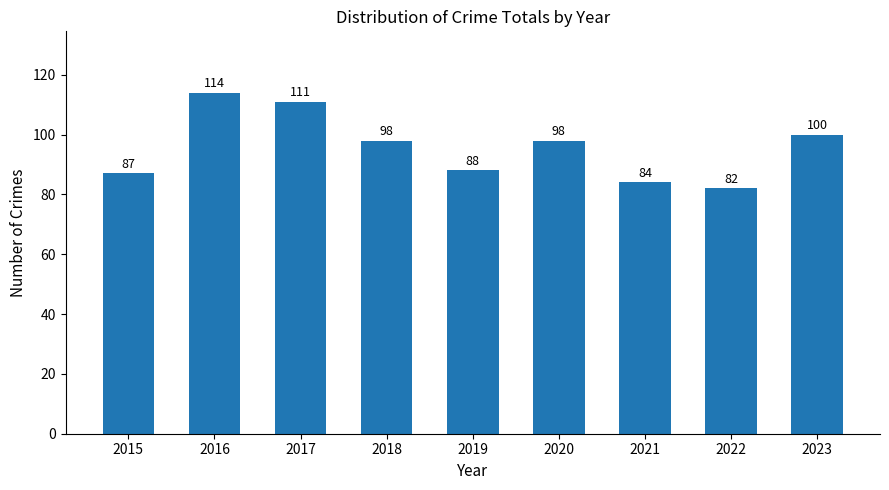

What is the change in value from 2015 to 2016?

+27